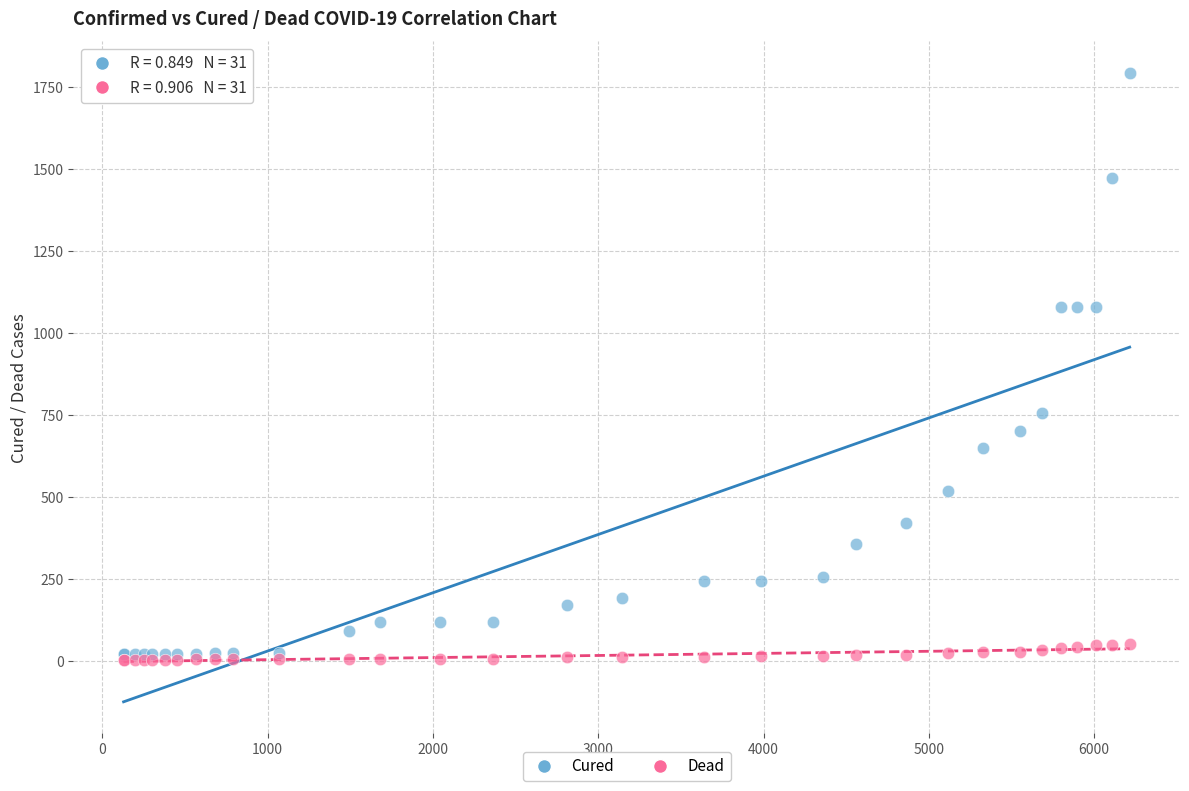

Across all series, what Y value is closest to 898?

757